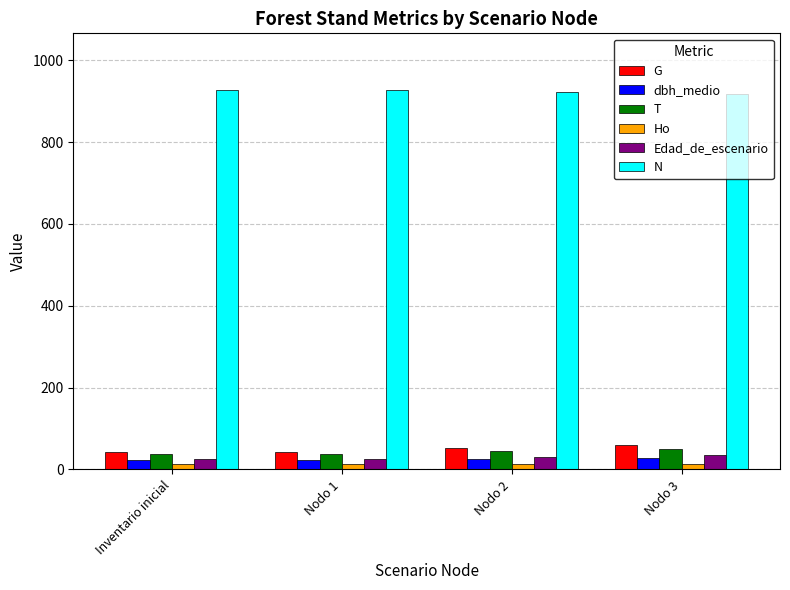

How many bars are there in each group?

6